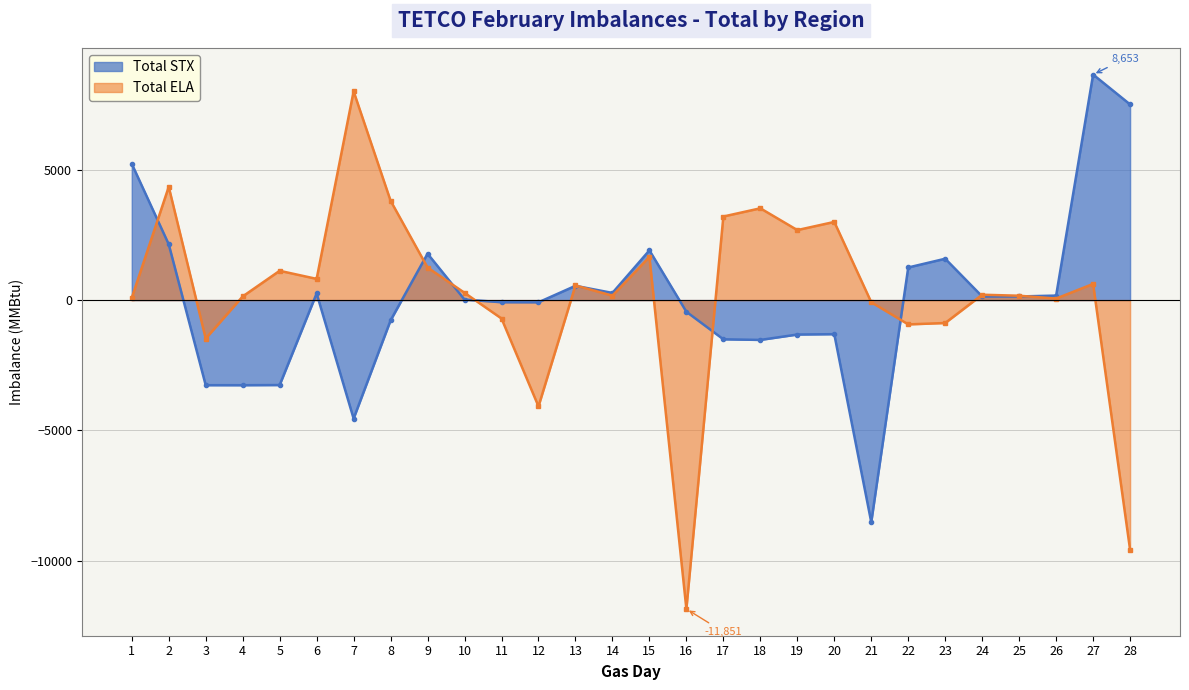

What is the value of the Total STX point at the 9th from the left?

1781